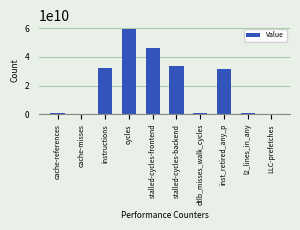

Is it true that the value at dtlb_misses_walk_cycles is 513749499?

True